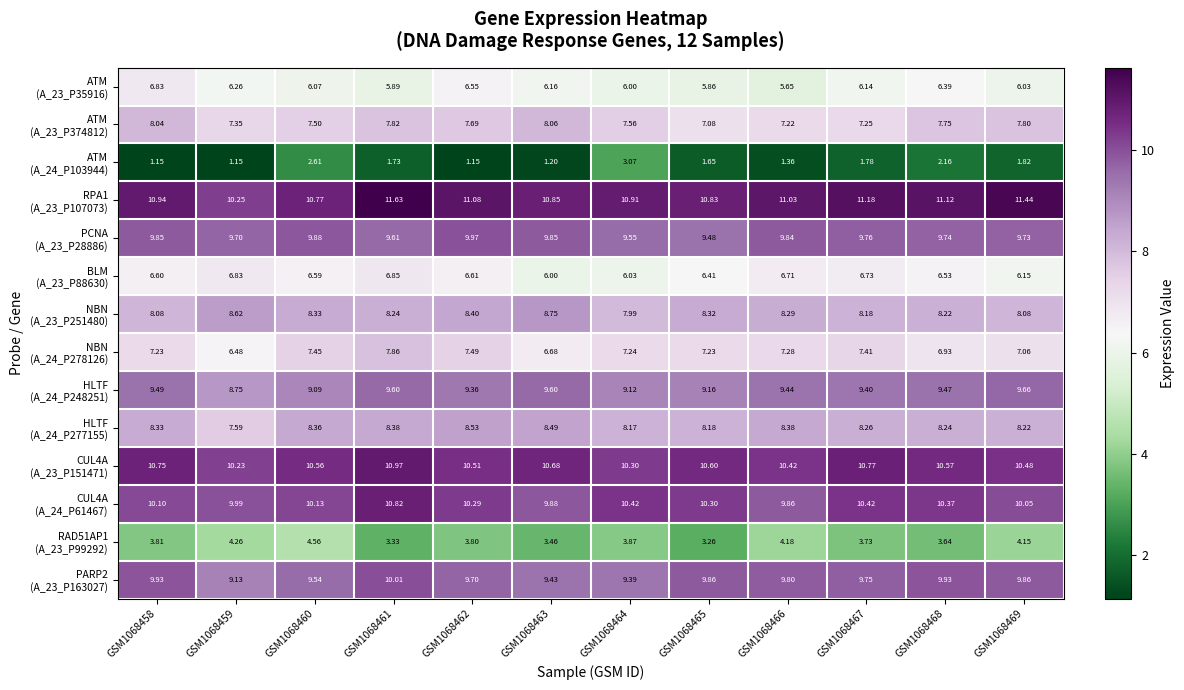

Which category has the lowest value across all series?

GSM1068462